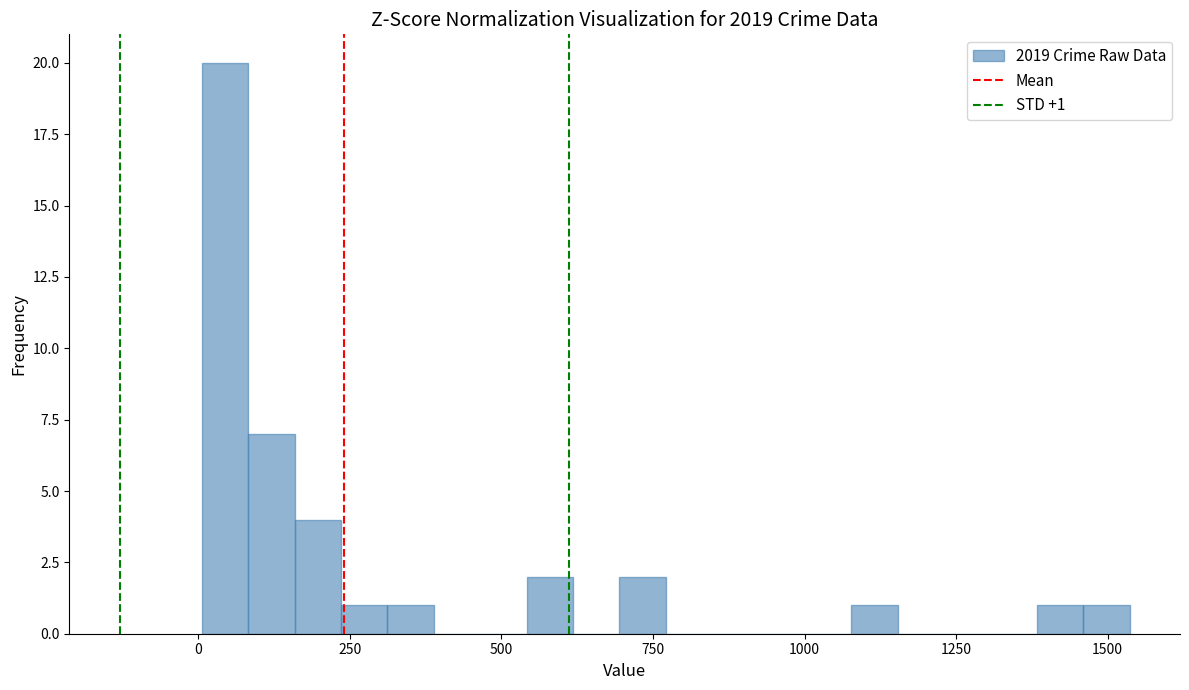

Around what value on the x-axis is the tallest bar? Give the approximate position of its centre, as read against the axis.

50